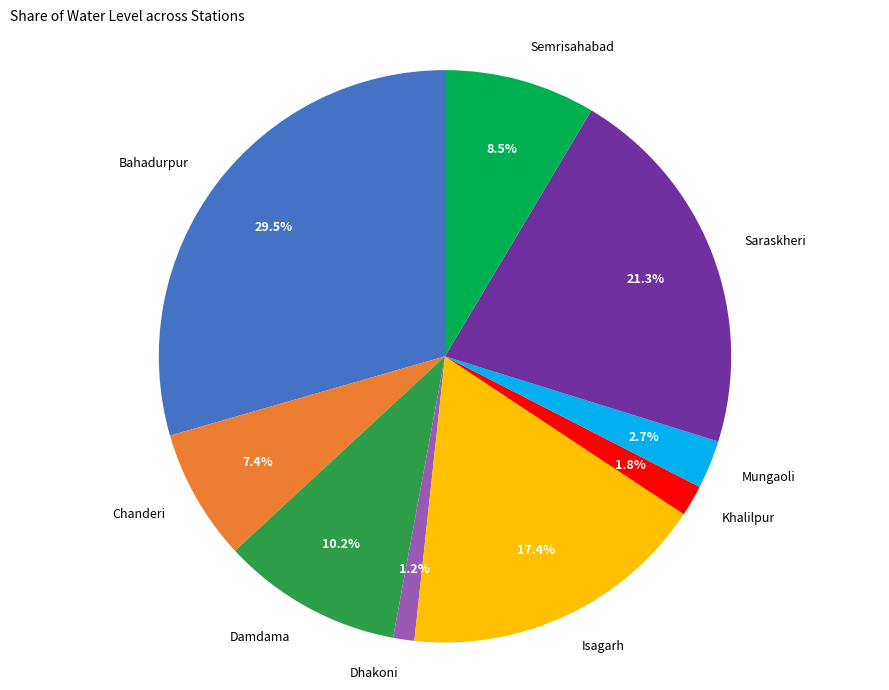

What is the total percentage of Dhakoni and Khalilpur?

3.0%